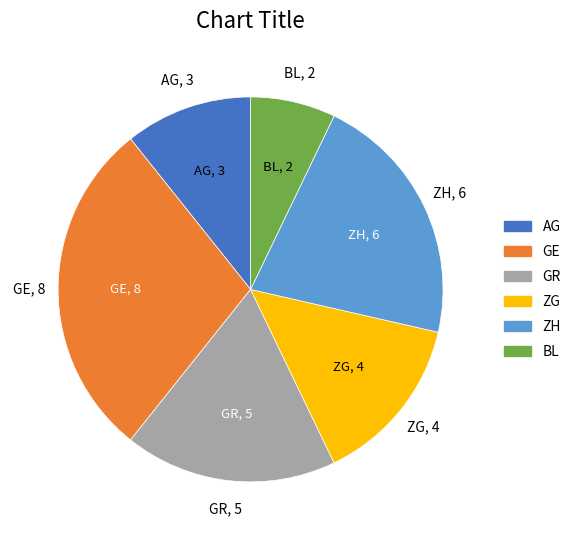

Does AG represent more than half of the total?

No